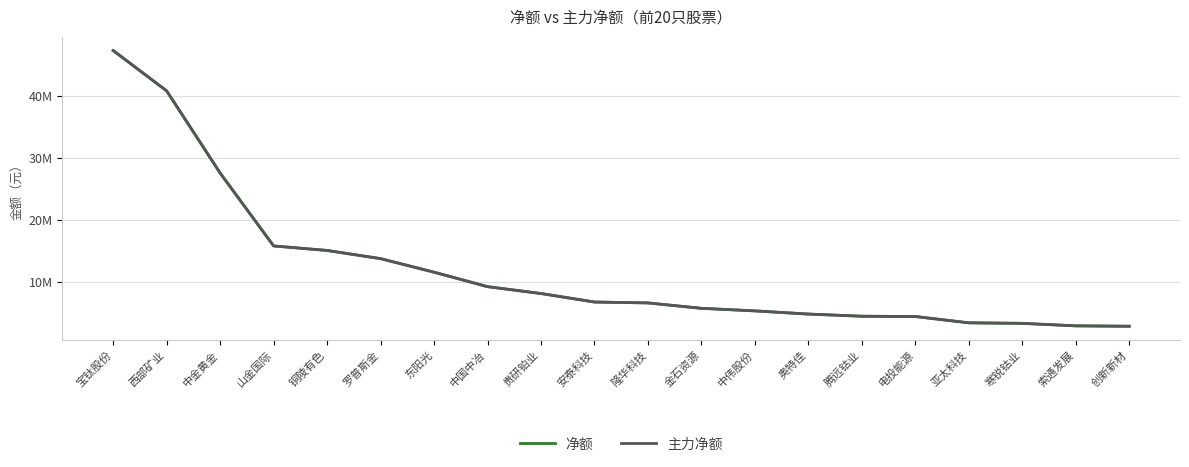

What is the label of the 7th point from the left?

东阳光